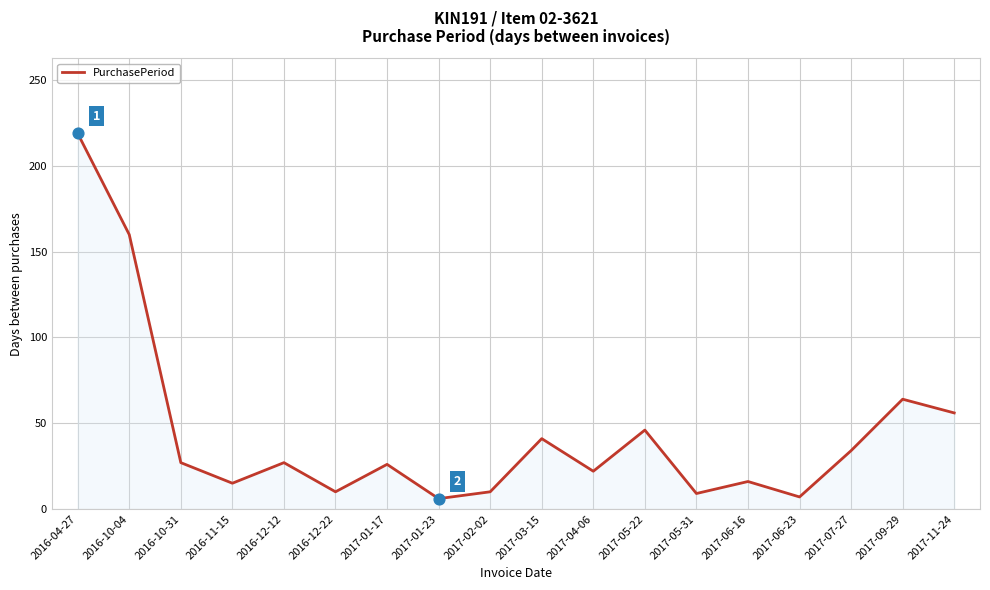

Which has a higher value, 2016-04-27 or 2016-12-22?

2016-04-27